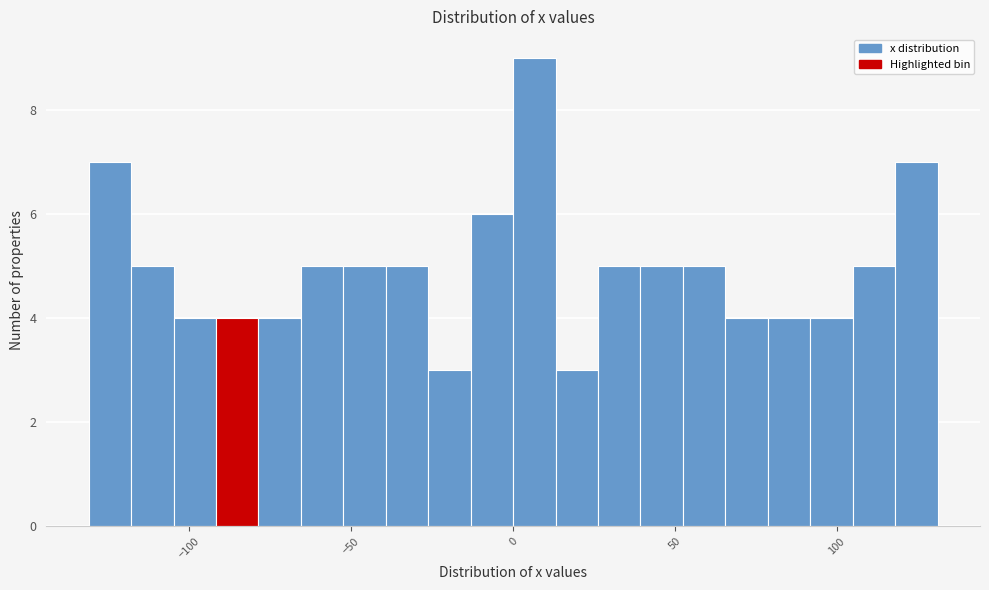

Around what value on the x-axis is the tallest bar? Give the approximate position of its centre, as read against the axis.

5